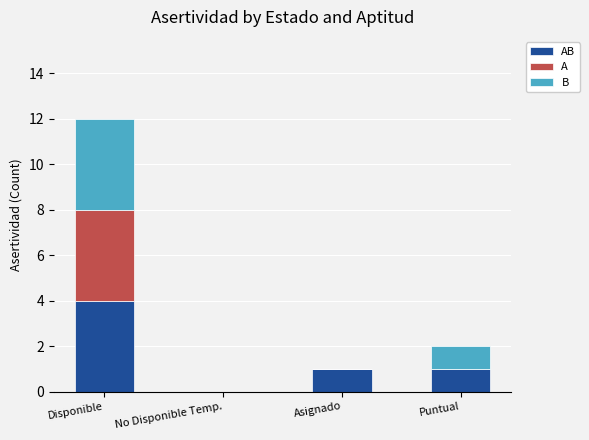

At which category is the sum across all series the highest?

Disponible